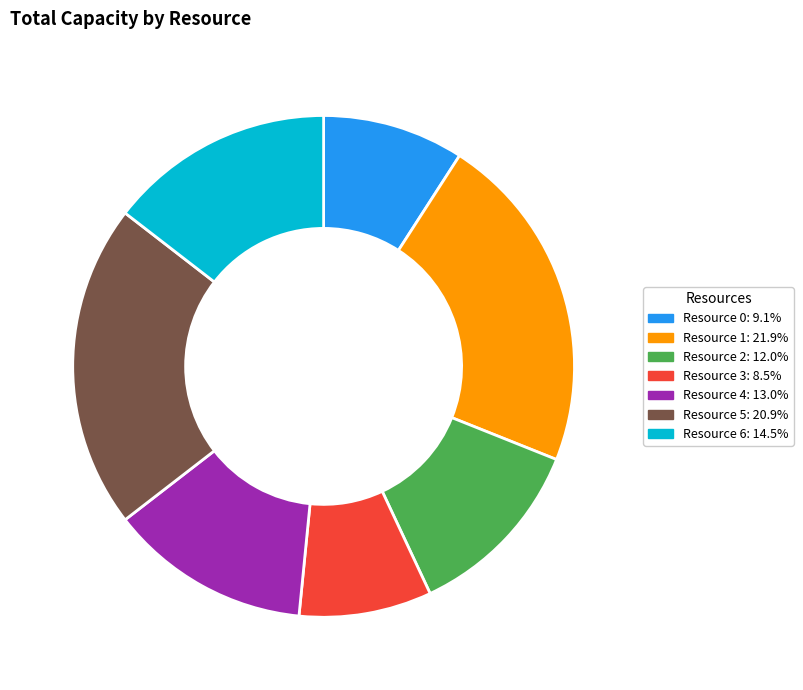

Combined, do Resource 2 and Resource 6 account for over 50%?

No